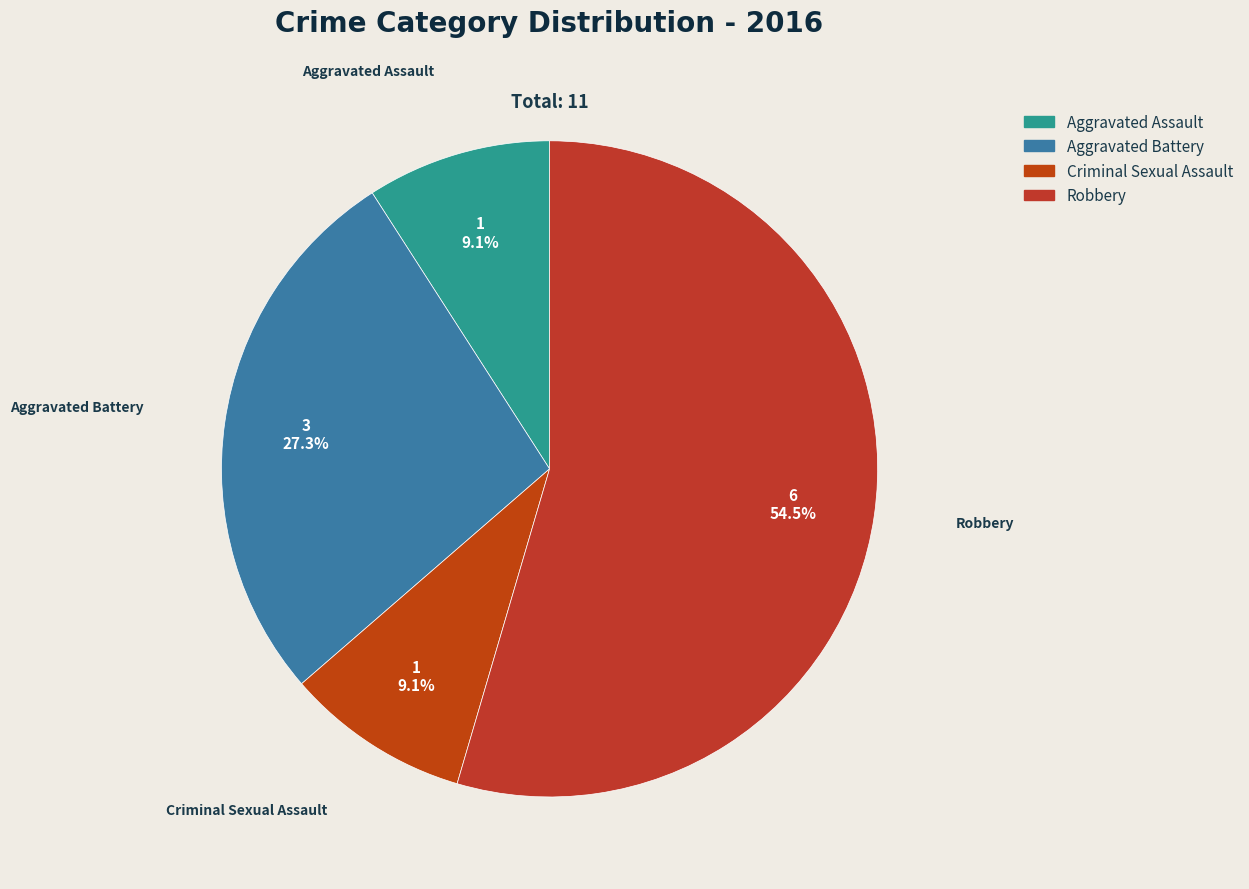

What is the majority slice?

Robbery